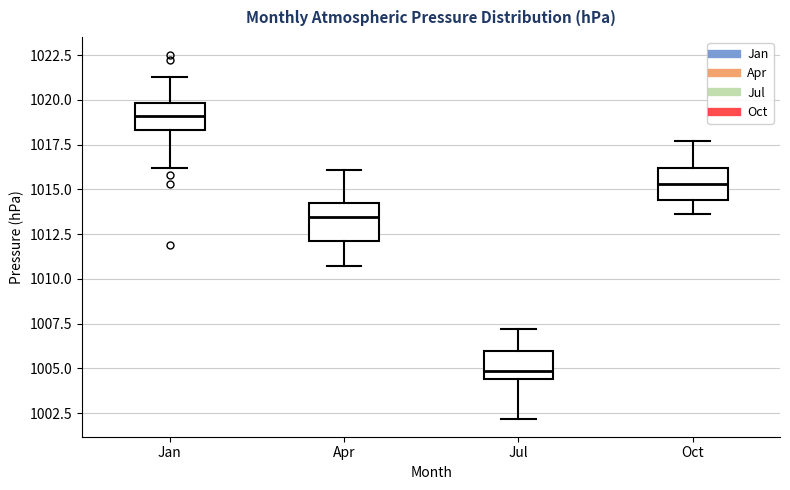

Which box has the lowest median line?

Jul